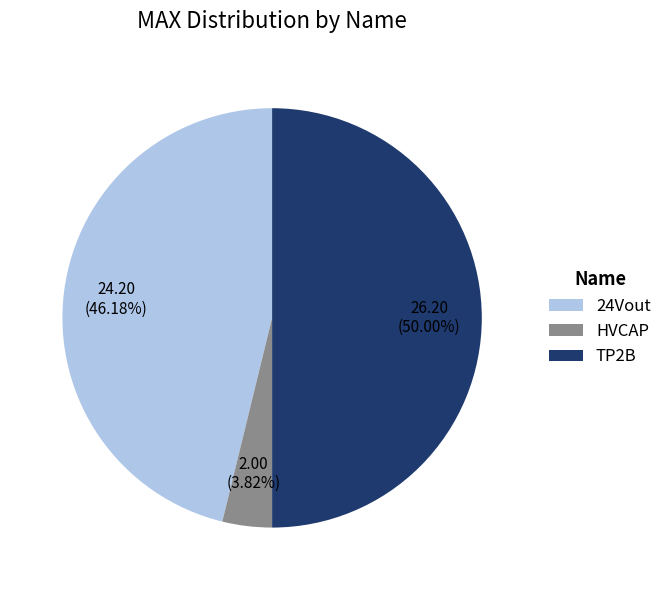

How much of the chart is everything except TP2B?

50.0%